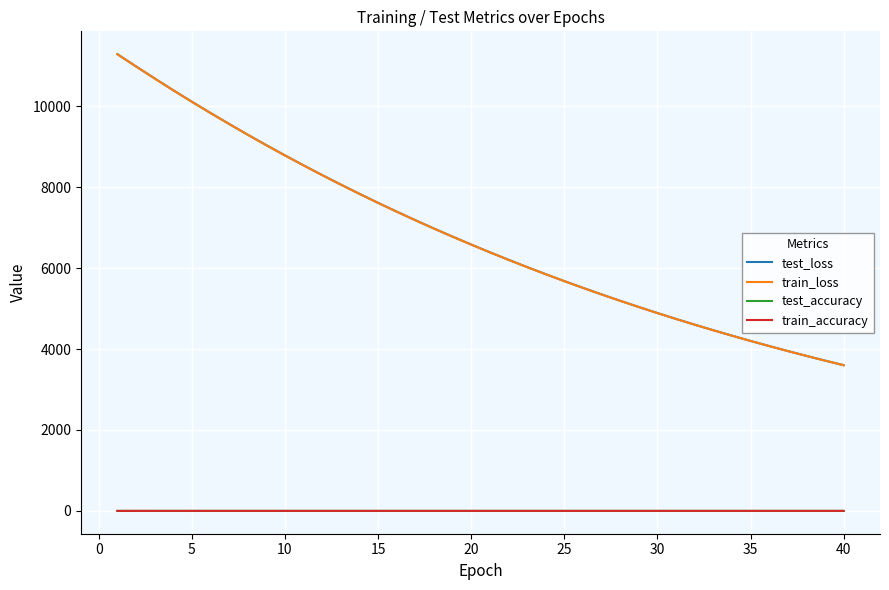

What is the greatest value displayed?

11287.7